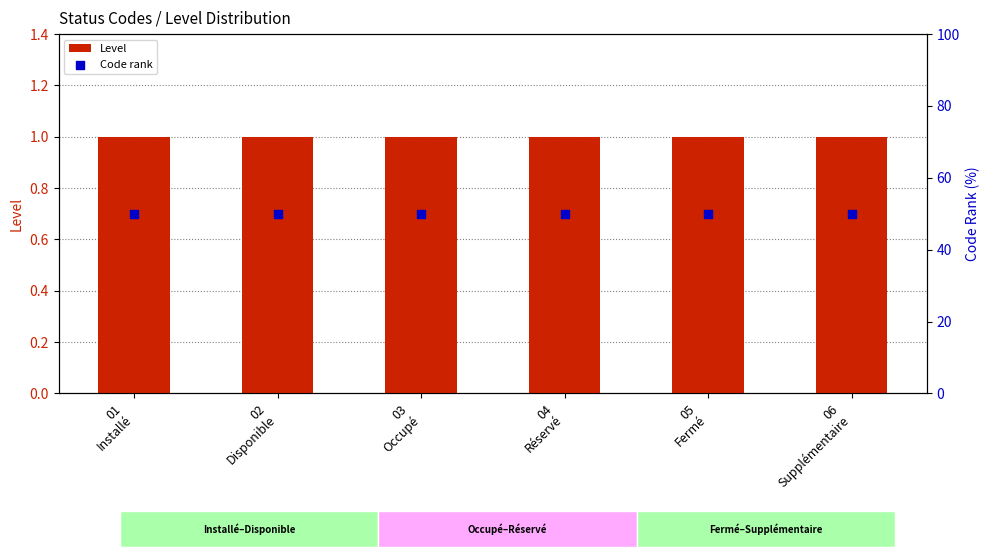

Which series contains the lowest Y value?

Level